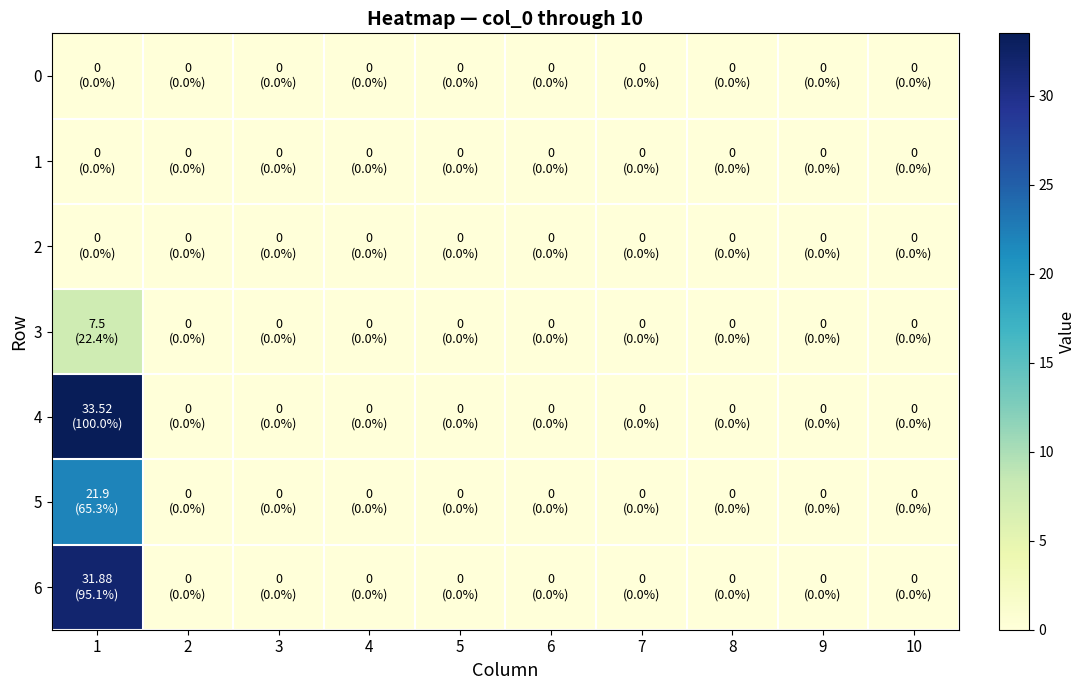

Which category has the lowest value across all series?

1